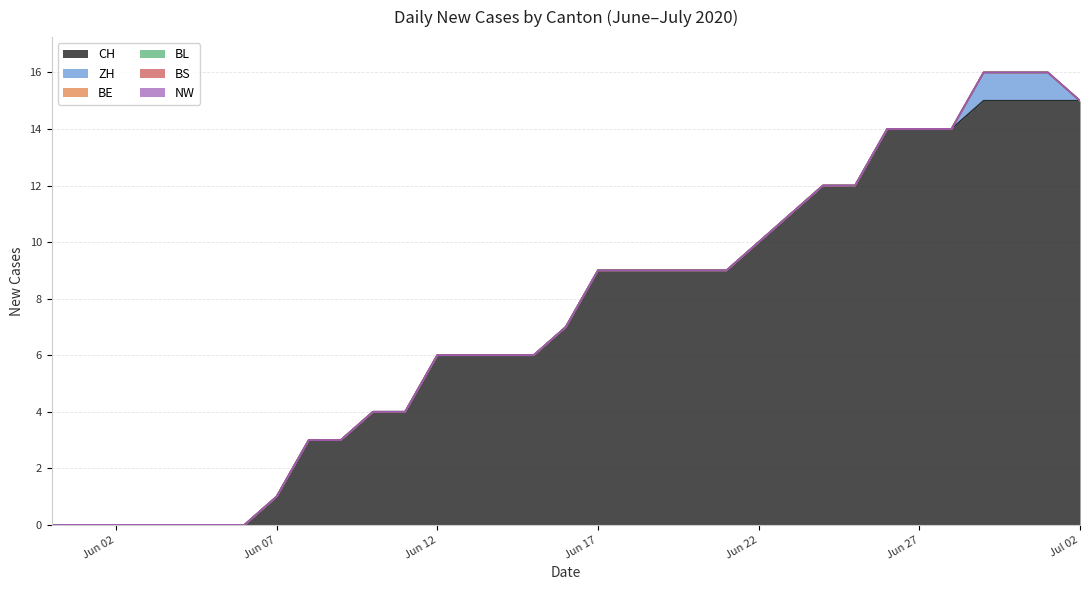

Reading left to right, extract all data points from this chart.

CH: 0	0	0	0	0	0	0	1	3	3	4	4	6	6	6	6	7	9	9	9	9	9	10	11	12	12	14	14	14	15	15	15	15
ZH: 0	0	0	0	0	0	0	0	0	0	0	0	0	0	0	0	0	0	0	0	0	0	0	0	0	0	0	0	0	1	1	1	0
BE: 0	0	0	0	0	0	0	0	0	0	0	0	0	0	0	0	0	0	0	0	0	0	0	0	0	0	0	0	0	0	0	0	0
BL: 0	0	0	0	0	0	0	0	0	0	0	0	0	0	0	0	0	0	0	0	0	0	0	0	0	0	0	0	0	0	0	0	0
BS: 0	0	0	0	0	0	0	0	0	0	0	0	0	0	0	0	0	0	0	0	0	0	0	0	0	0	0	0	0	0	0	0	0
NW: 0	0	0	0	0	0	0	0	0	0	0	0	0	0	0	0	0	0	0	0	0	0	0	0	0	0	0	0	0	0	0	0	0